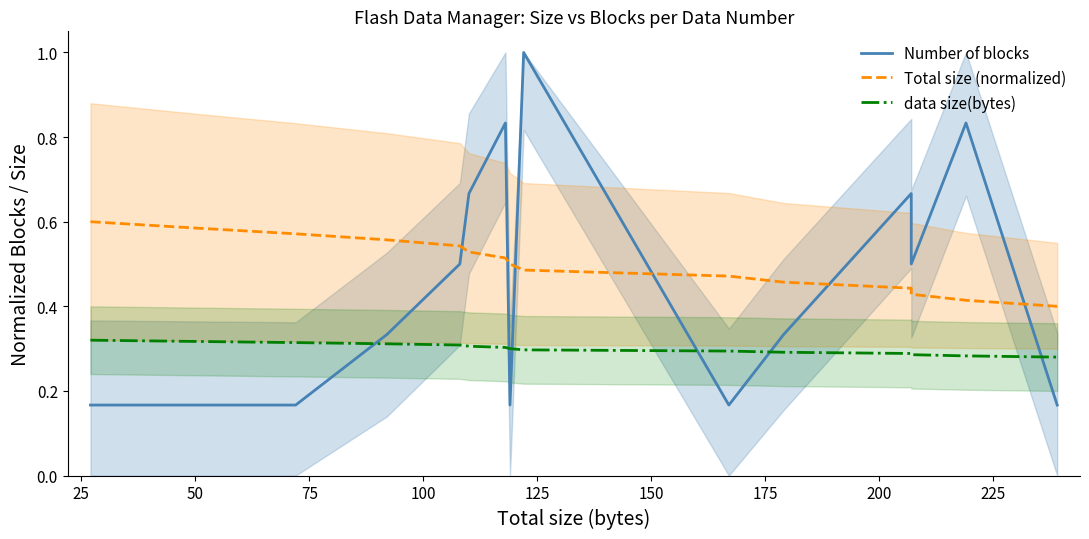

True or false: Total size (normalized) and data size(bytes) cross at least once.

False